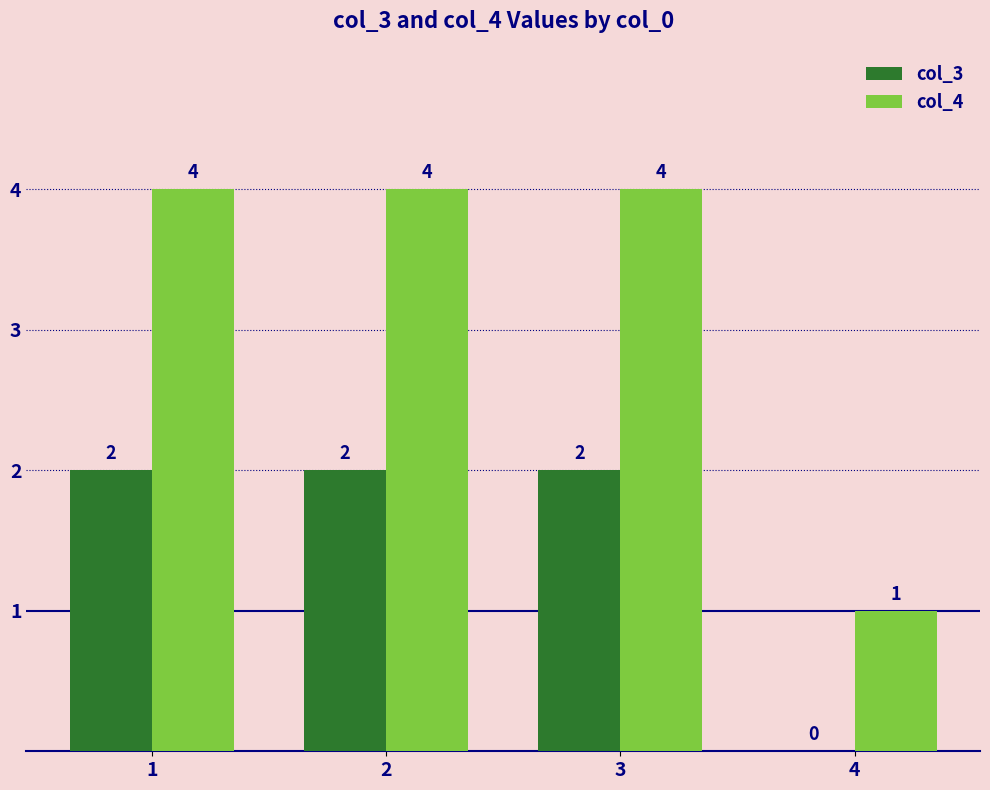

What value does the col_4 series have at 3?

4